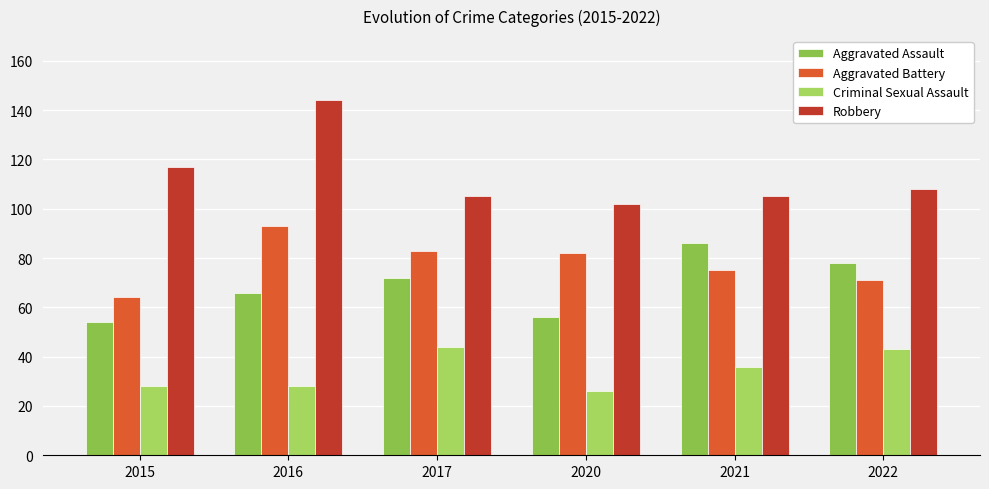

At 2017, list the series in order from largest to smallest.

Robbery, Aggravated Battery, Aggravated Assault, Criminal Sexual Assault